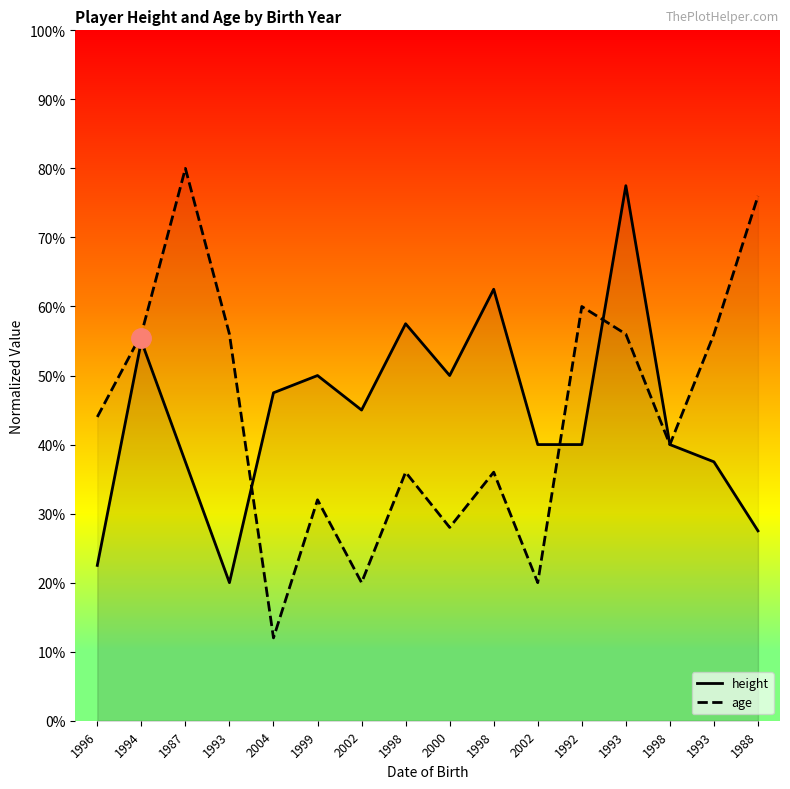

What is the sum of the height values at 1996 and 1999?

0.7